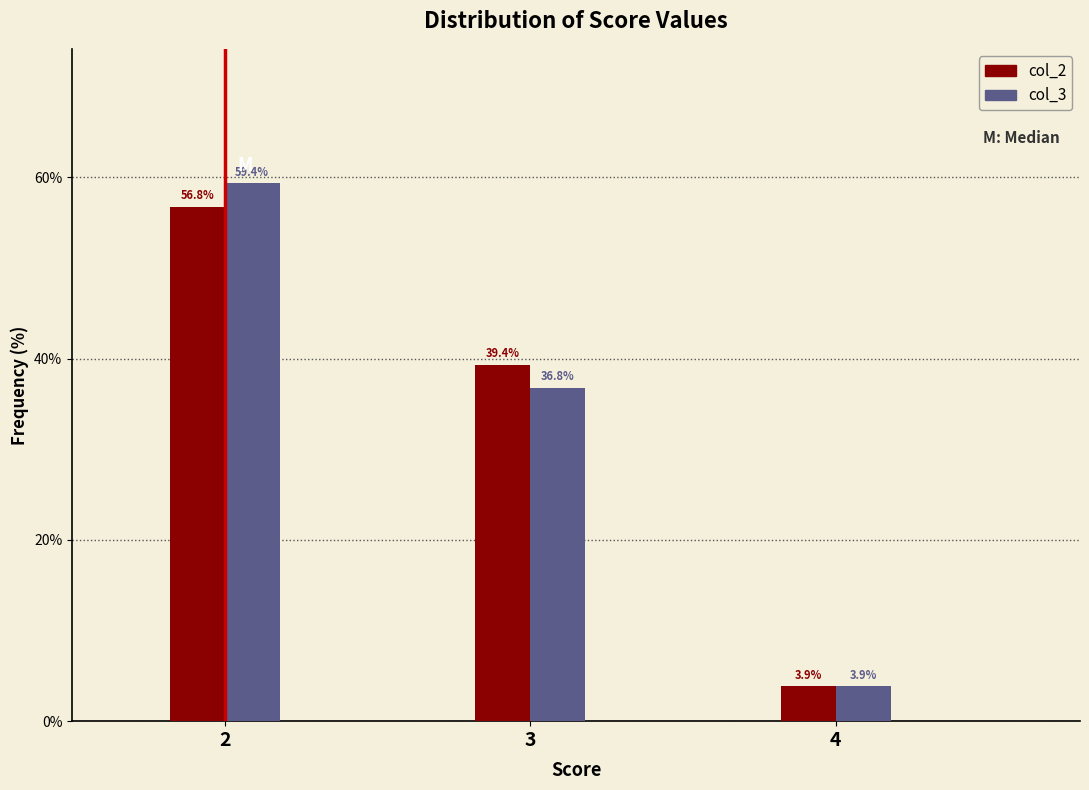

Reading left to right, list all the values displayed in this chart.

col_2: 2=56.8	3=39.4	4=3.9
col_3: 2=59.4	3=36.8	4=3.9